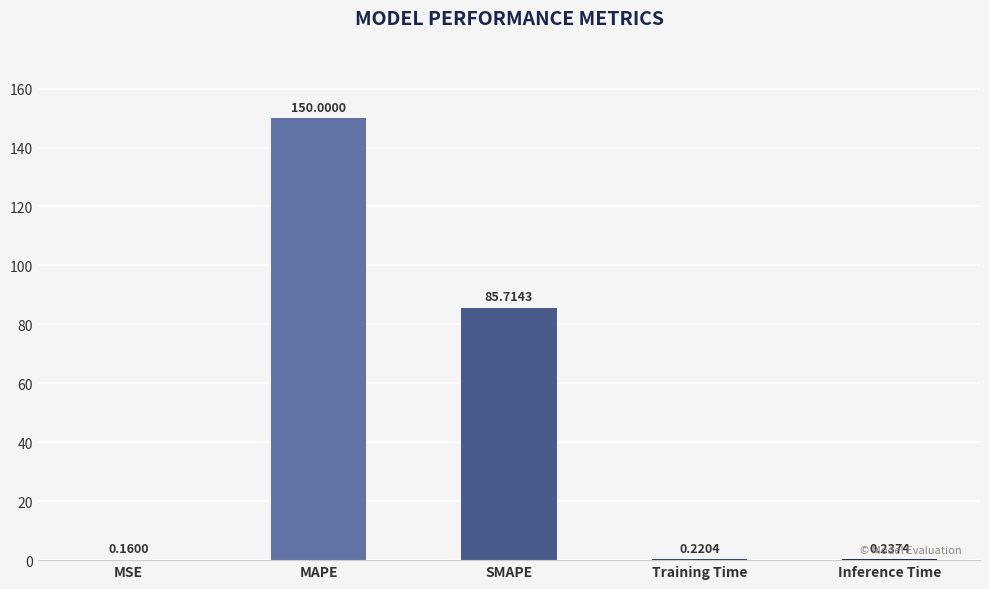

Which has a higher value, SMAPE or MSE?

SMAPE